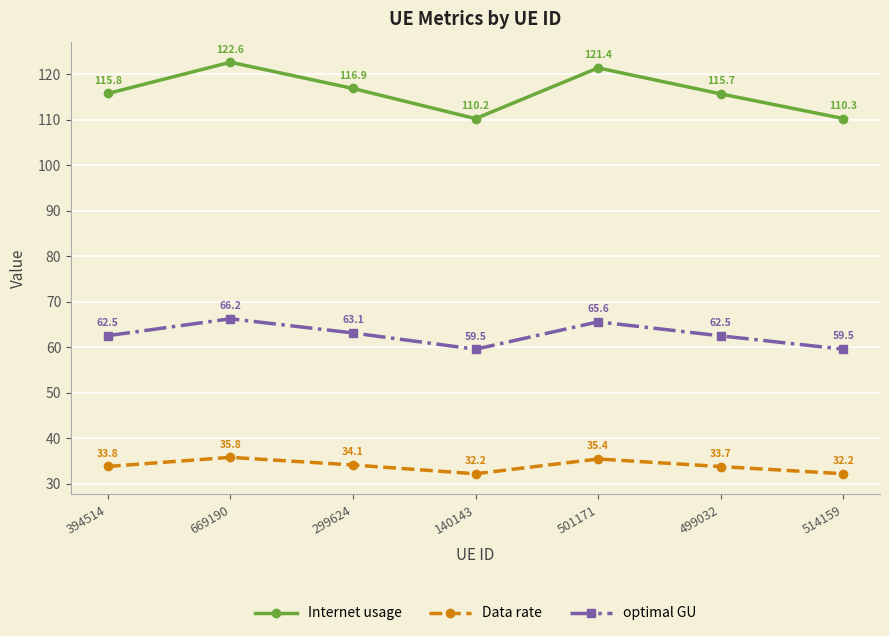

At which label is Data rate closest to 33?

499032